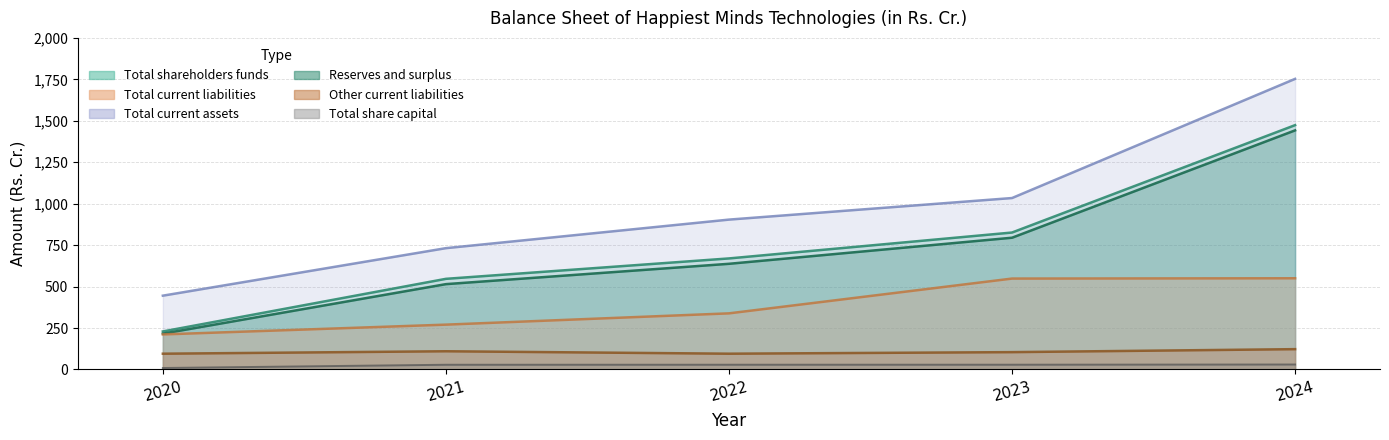

Which label corresponds to the largest value in the chart?

2024